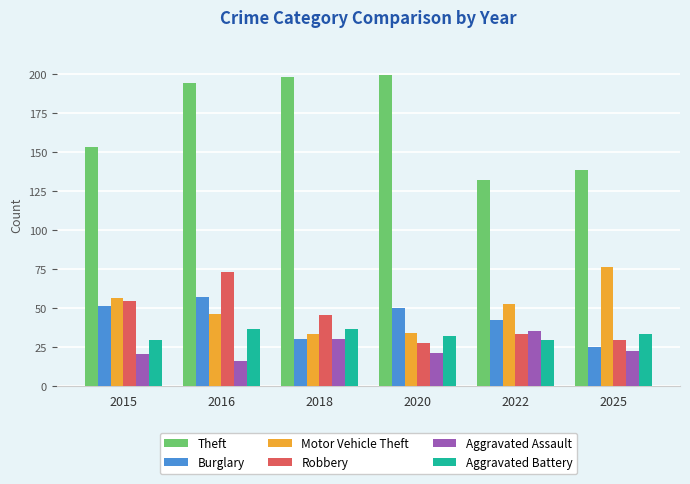

What value does the Theft series have at 2015?

153